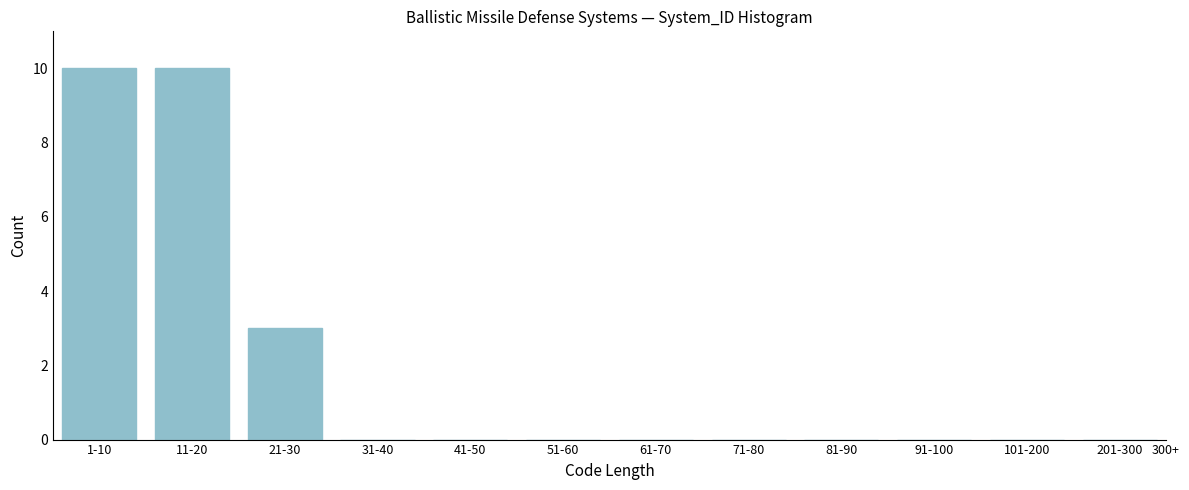

Reading left to right, transcribe all the data shown in this chart.

1-10=10	11-20=10	21-30=3	31-40=0	41-50=0	51-60=0	61-70=0	71-80=0	81-90=0	91-100=0	101-200=0	201-300=0